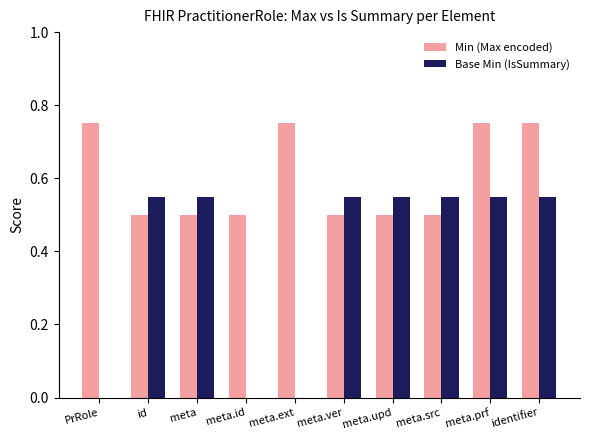

Which series has the largest total across all categories?

Min (Max encoded)